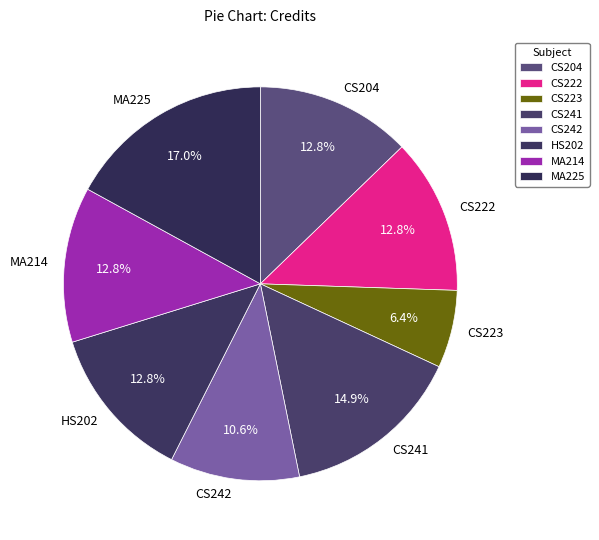

To the nearest percent, what is the difference between the largest and smallest slice percentages?

11%